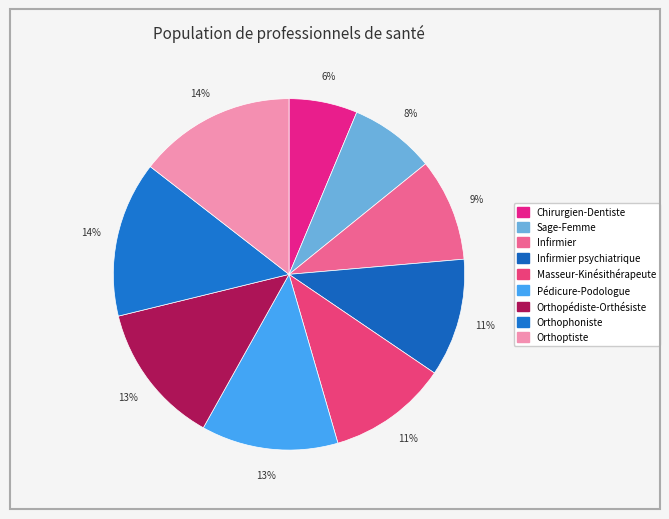

Do Chirurgien-Dentiste and Sage-Femme together represent more than half of the pie?

No